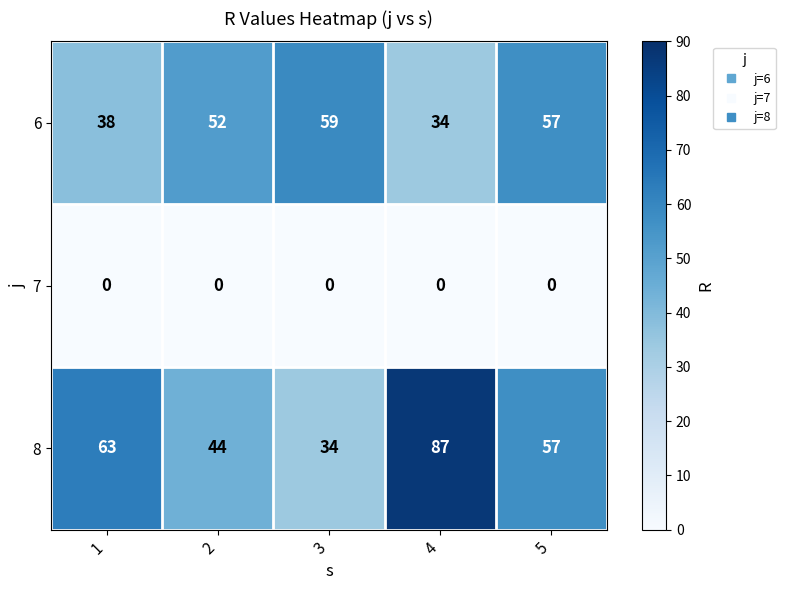

Count the 8 values in the range 44 to 63.

3